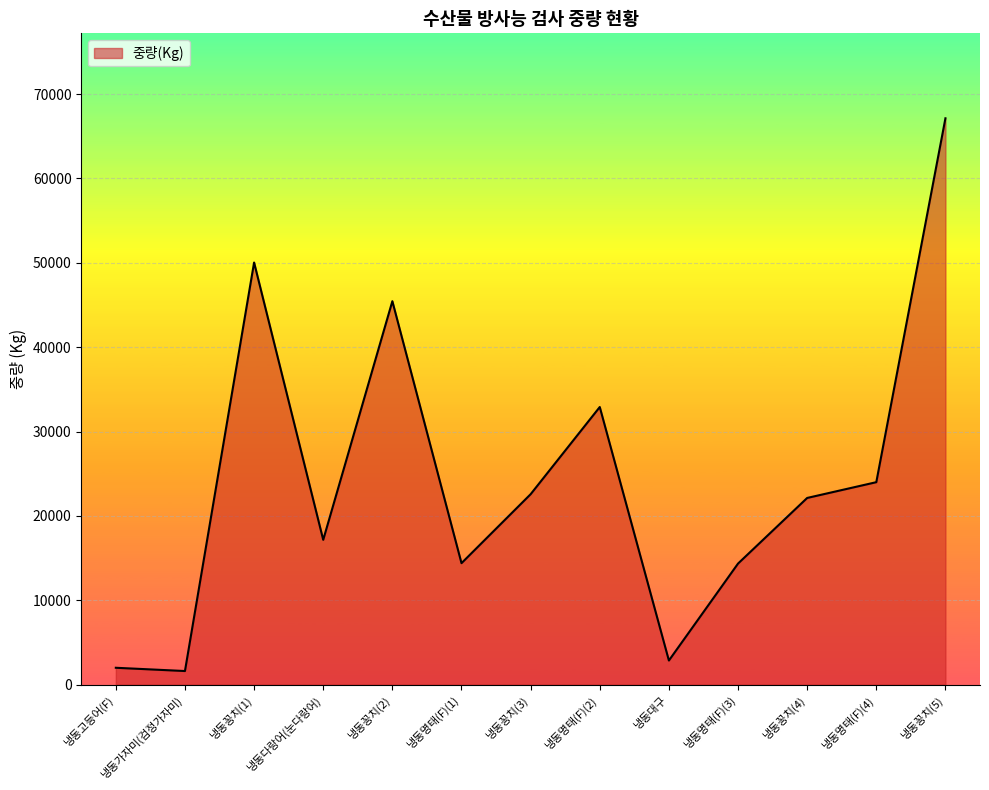

Which has a higher value, 냉동꽁치(1) or 냉동명태(F)(2)?

냉동꽁치(1)